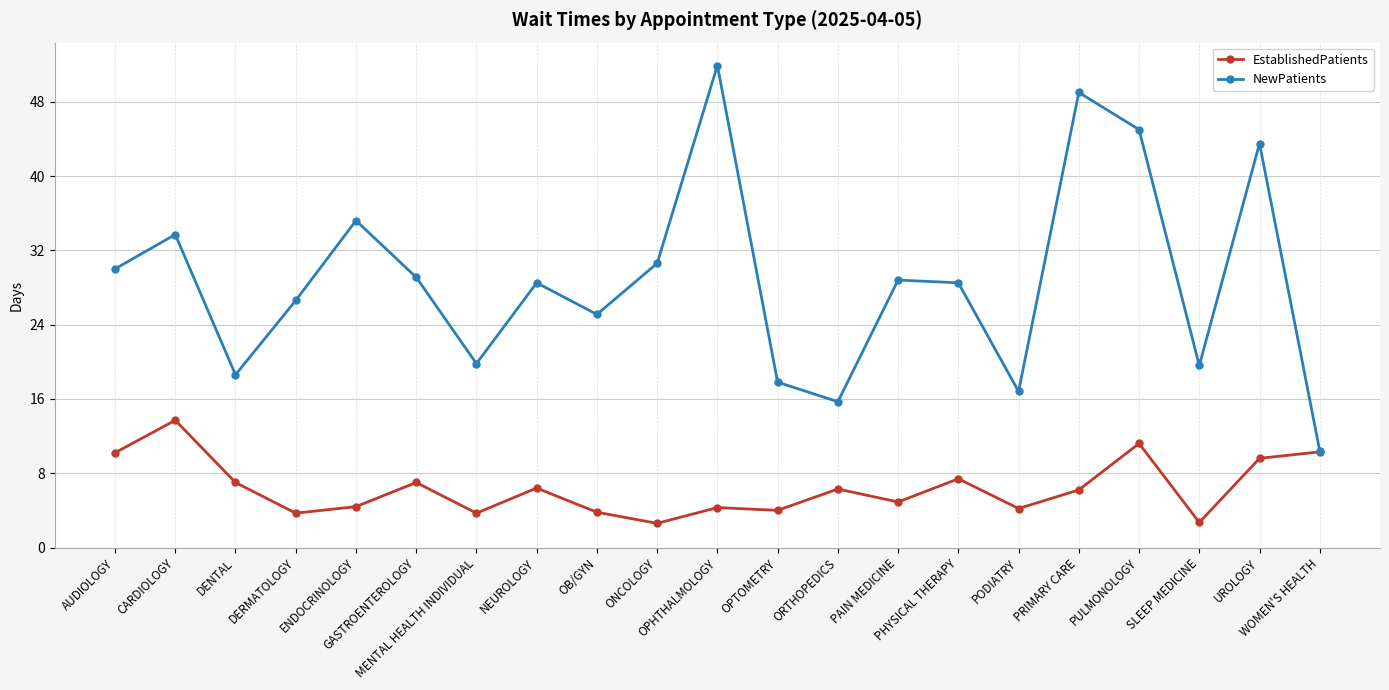

What is the maximum value shown in the chart?

51.9